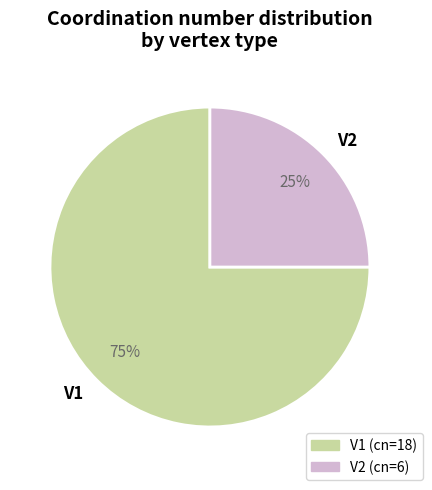

To the nearest percent, what is the combined percentage of V2 and V1?

100%